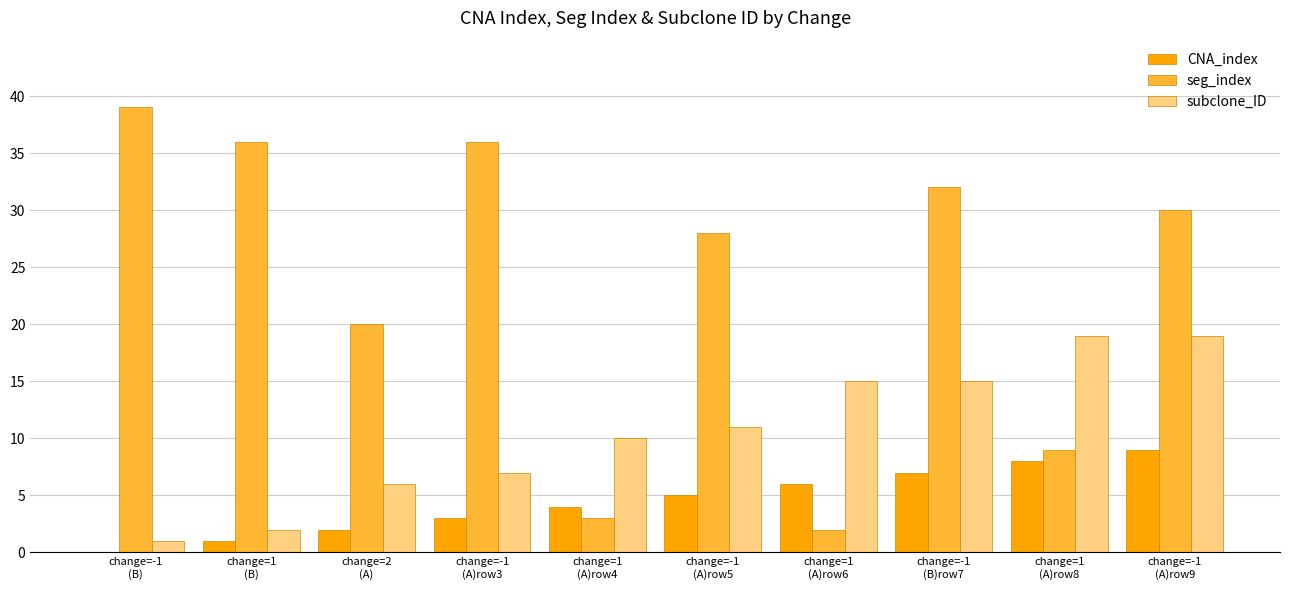

What is the highest value of the seg_index series?

39